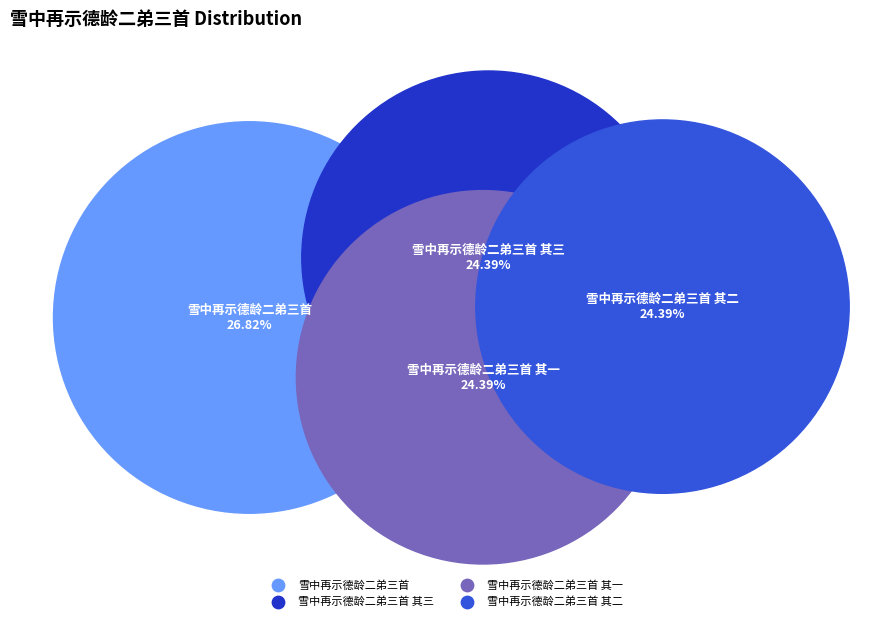

True or false: 雪中再示德龄二弟三首 accounts for 13% of the total.

False